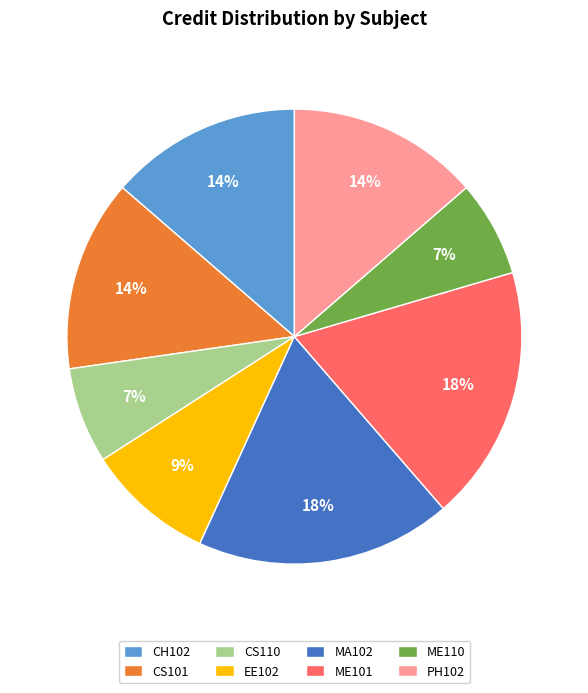

Approximately how many times larger is the value at CS110 compared to MA102?

0.4